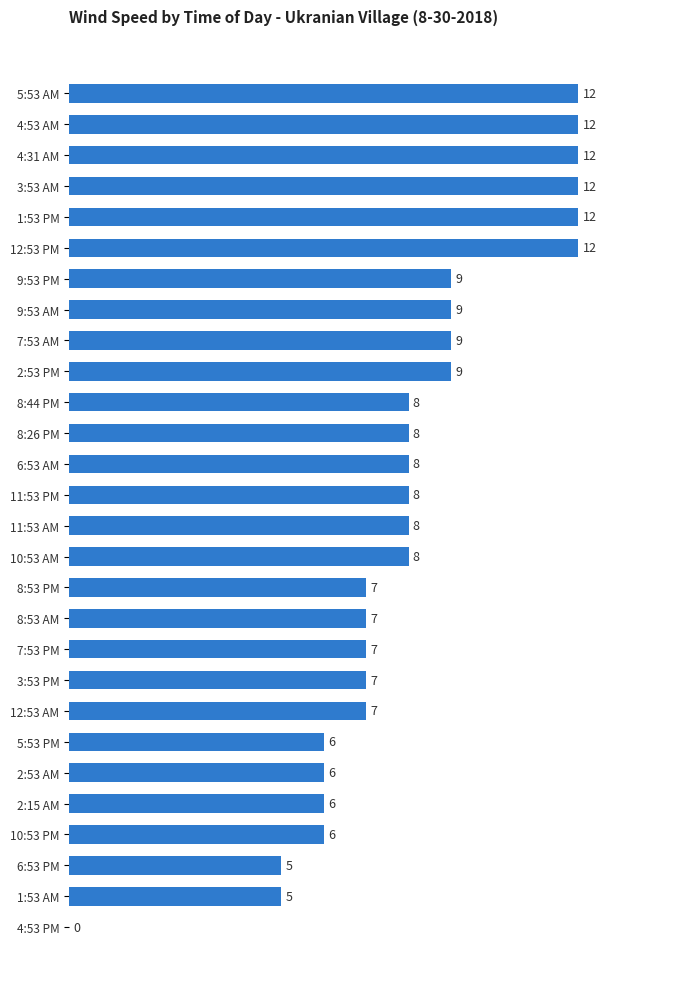

Approximately how many times larger is the value at 9:53 AM compared to 4:31 AM?

0.8